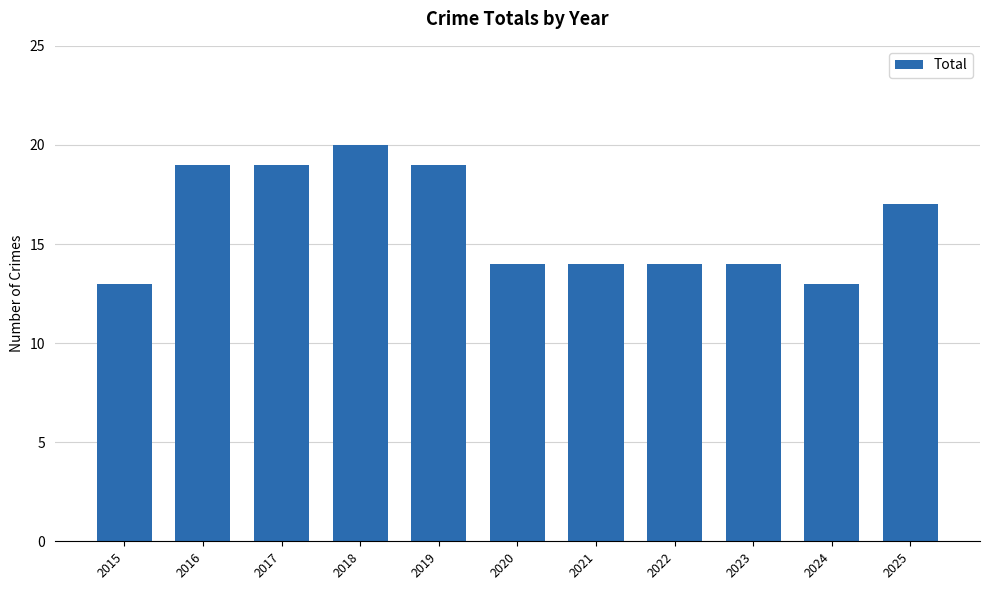

How many distinct data groups are displayed?

1